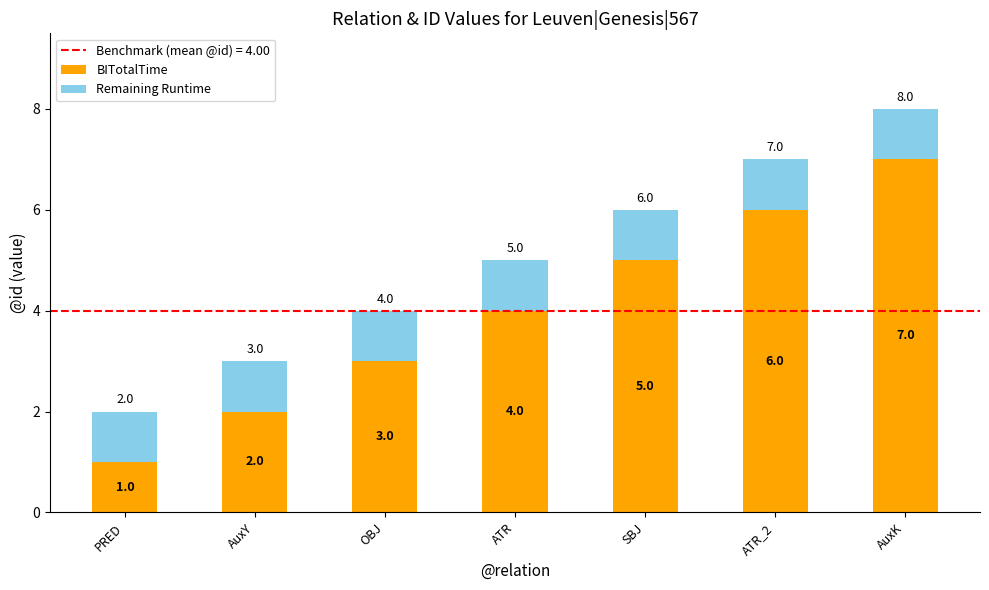

What is the value of the BITotalTime bar at the 7th from the left?

7